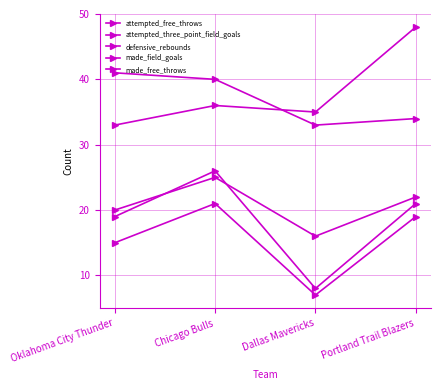

What is the label of the 3rd point from the right?

Chicago Bulls